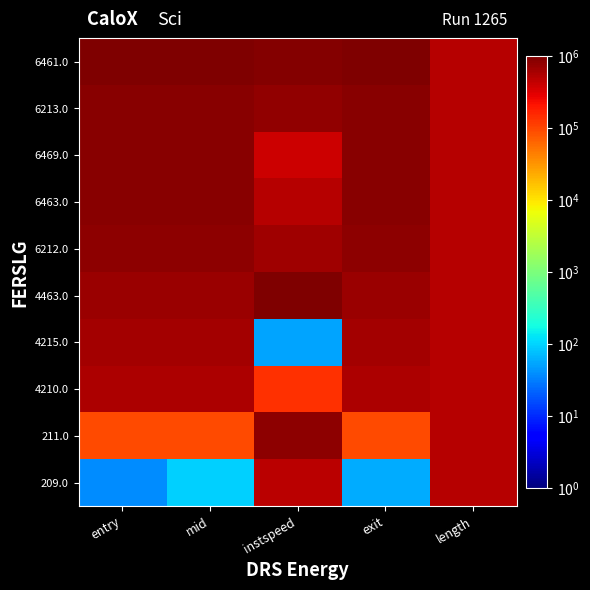

Reading right to left, transcribe all the data shown in this chart.

209.0: length=500016.4	exit=60.3	instspeed=471927.8	mid=95.1	entry=38.1
211.0: length=500071.1	exit=98131.8	instspeed=827839.0	mid=98053.7	entry=98048.5
4210.0: length=500019.0	exit=552840.7	instspeed=139551.5	mid=552798.0	entry=552638.2
4215.0: length=500029.8	exit=617319.0	instspeed=53.0	mid=617249.9	entry=617163.2
4463.0: length=500046.2	exit=685655.3	instspeed=1000029.9	mid=685498.1	entry=685657.8
6212.0: length=500005.6	exit=816944.9	instspeed=658595.5	mid=816670.0	entry=816702.0
6463.0: length=500096.6	exit=875608.3	instspeed=501462.4	mid=875374.4	entry=875385.7
6469.0: length=500044.6	exit=882768.7	instspeed=392656.7	mid=882699.1	entry=882741.2
6213.0: length=500026.6	exit=890566.2	instspeed=775567.7	mid=890341.9	entry=890325.7
6461.0: length=500019.3	exit=1000055.1	instspeed=920722.1	mid=1000031.9	entry=1000066.6